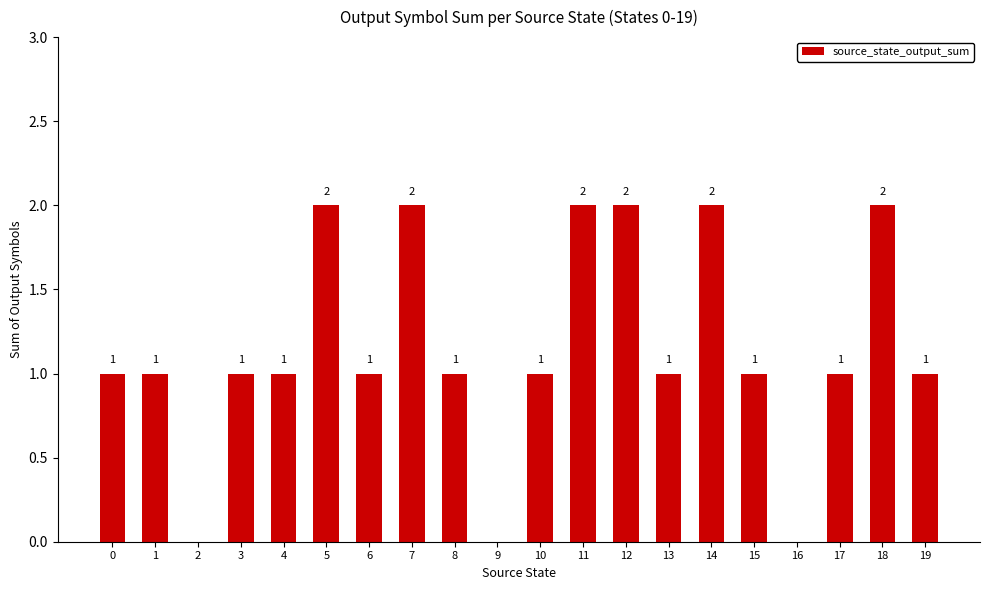

Is it true that the value at 10 is 0?

False